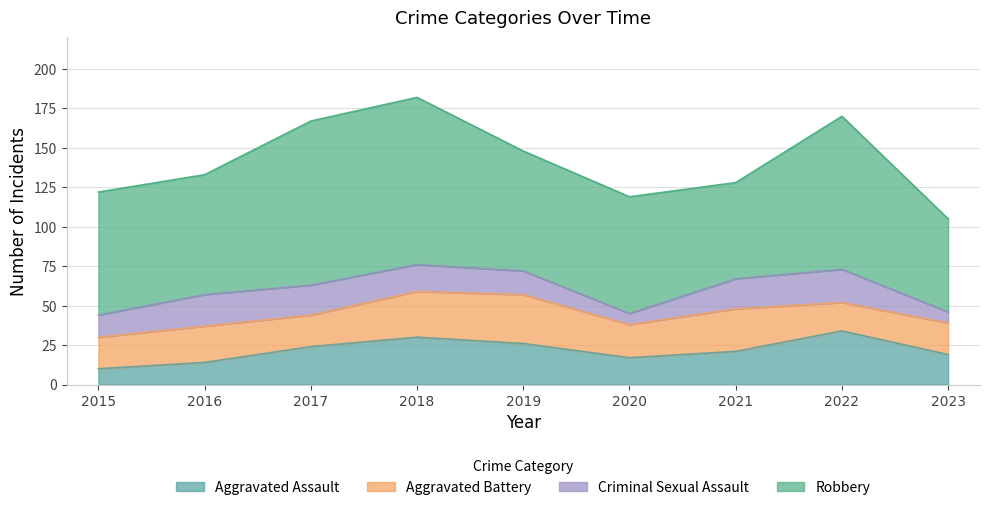

What is the difference between the second highest and second lowest values in the Robbery series?

43